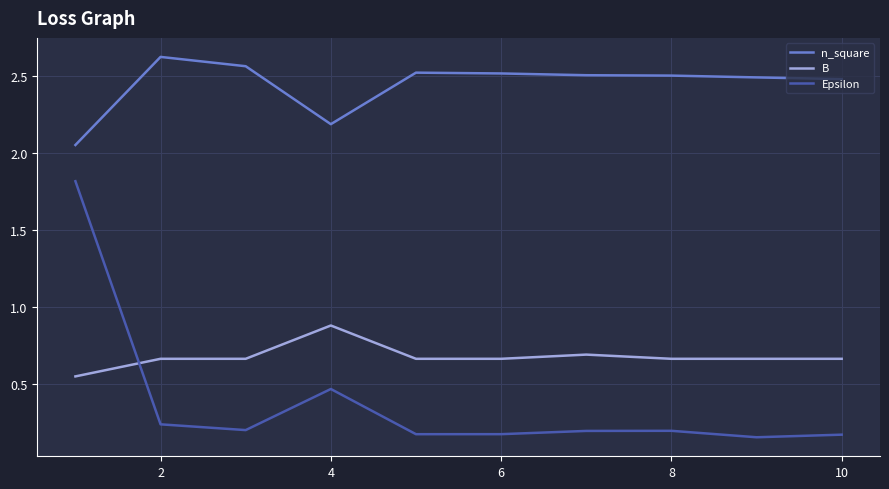

True or false: Epsilon and n_square intersect in this chart.

False